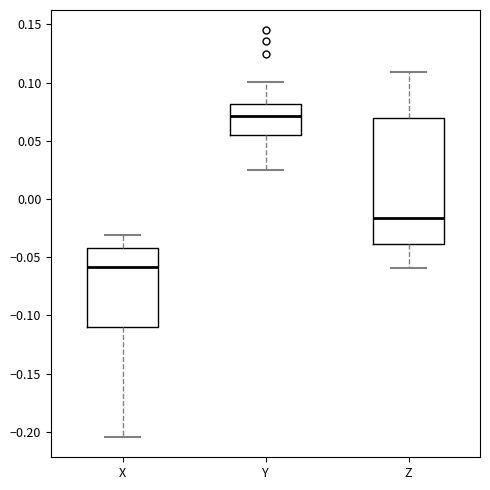

Which box's median line is the lowest?

X